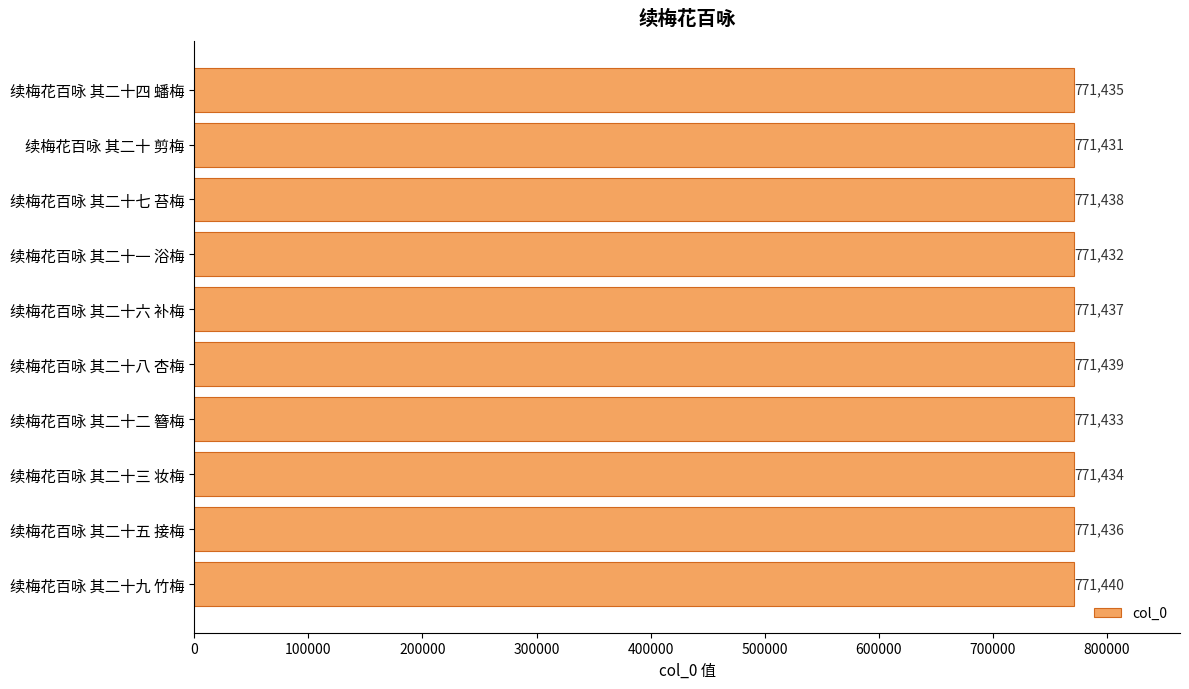

Reading bottom to top, extract all data points from this chart.

续梅花百咏 其二十九 竹梅=771440	续梅花百咏 其二十五 接梅=771436	续梅花百咏 其二十三 妆梅=771434	续梅花百咏 其二十二 簪梅=771433	续梅花百咏 其二十八 杏梅=771439	续梅花百咏 其二十六 补梅=771437	续梅花百咏 其二十一 浴梅=771432	续梅花百咏 其二十七 苔梅=771438	续梅花百咏 其二十 剪梅=771431	续梅花百咏 其二十四 蟠梅=771435